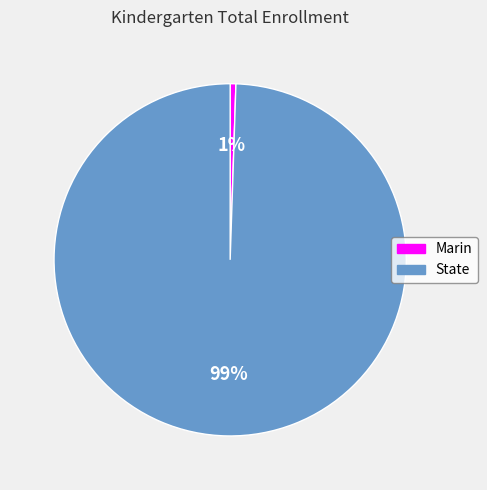

What is the smallest slice in the pie chart?

Marin